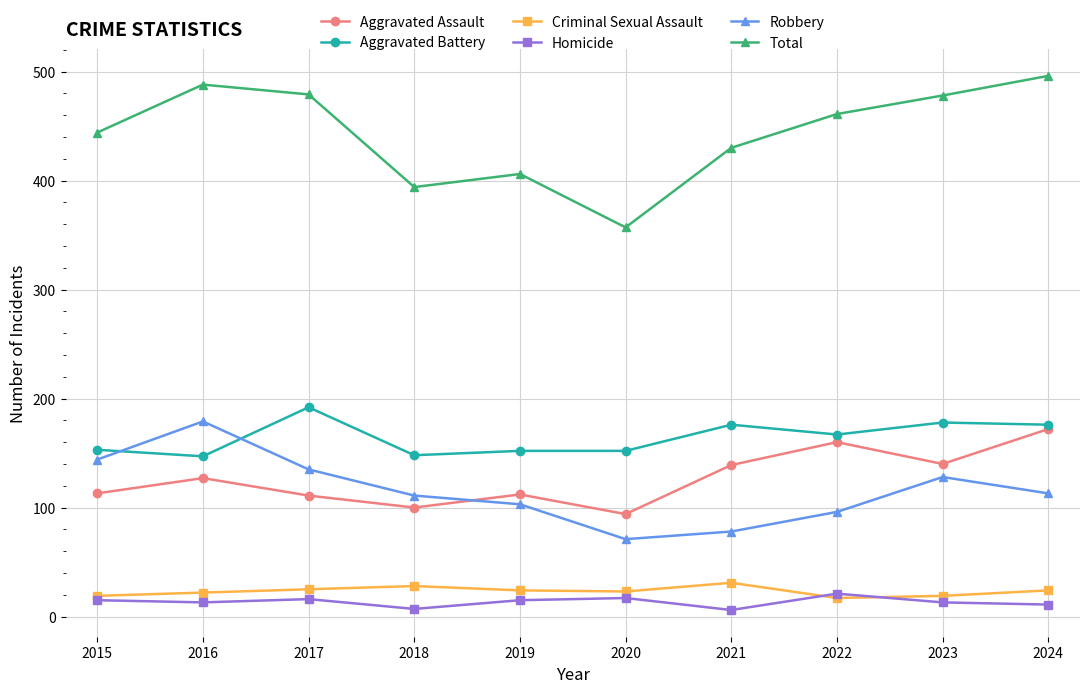

True or false: Homicide and Total intersect in this chart.

False